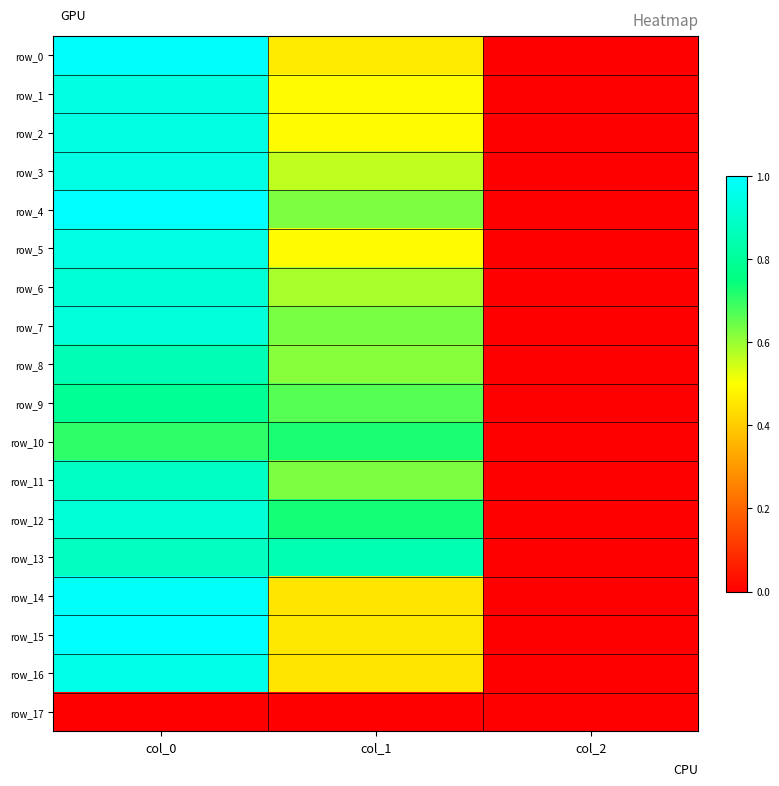

What is the difference between the maximum and second lowest values in the row_5 series?

0.5